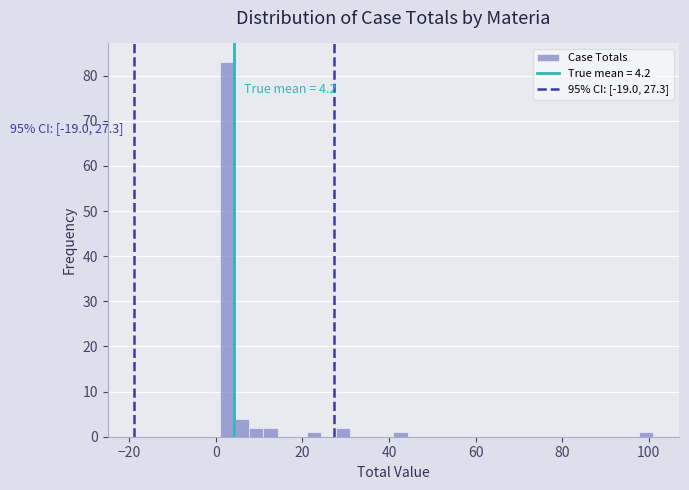

Around what value on the x-axis is the tallest bar? Give the approximate position of its centre, as read against the axis.

2